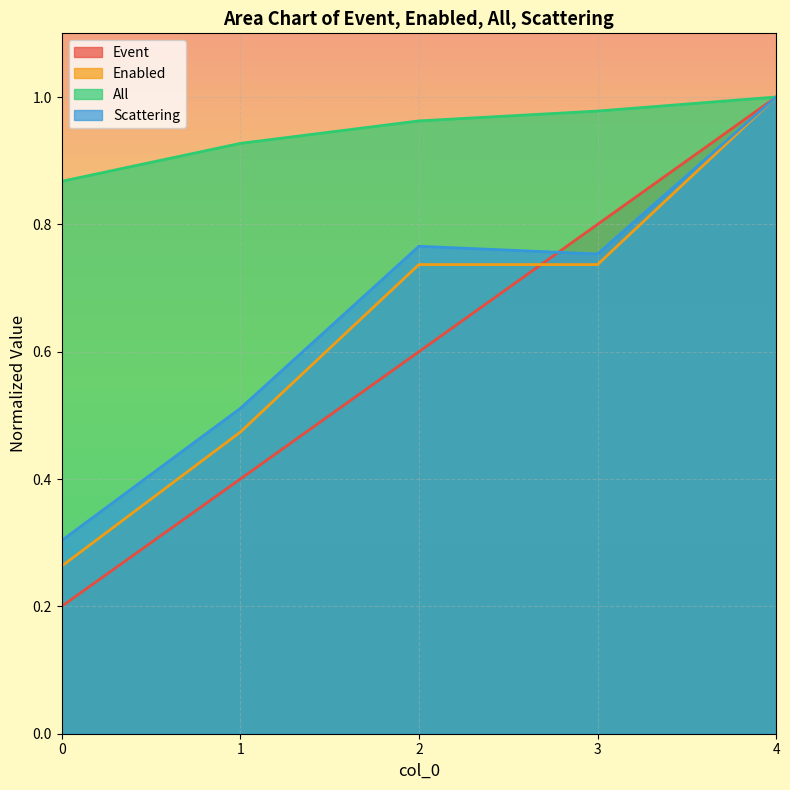

Read the Scattering value at 0.

0.3